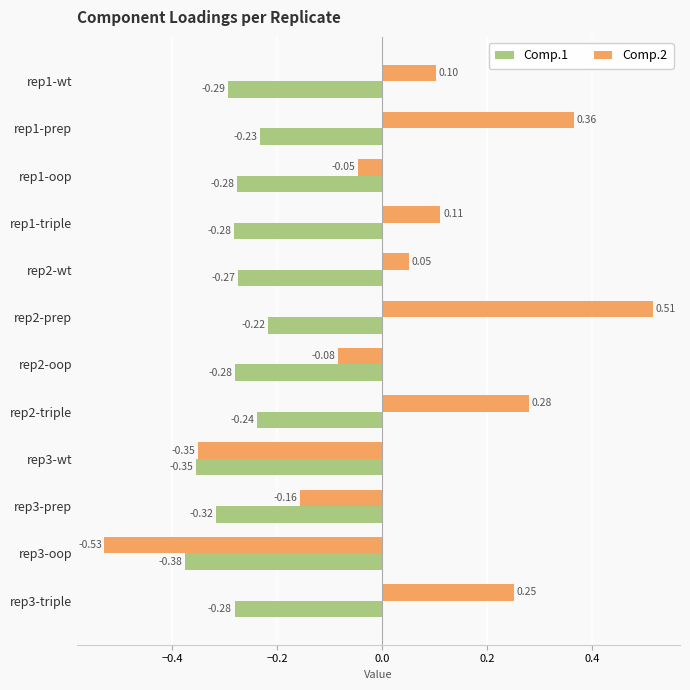

What is the sum of all Comp.1 values?

-3.4